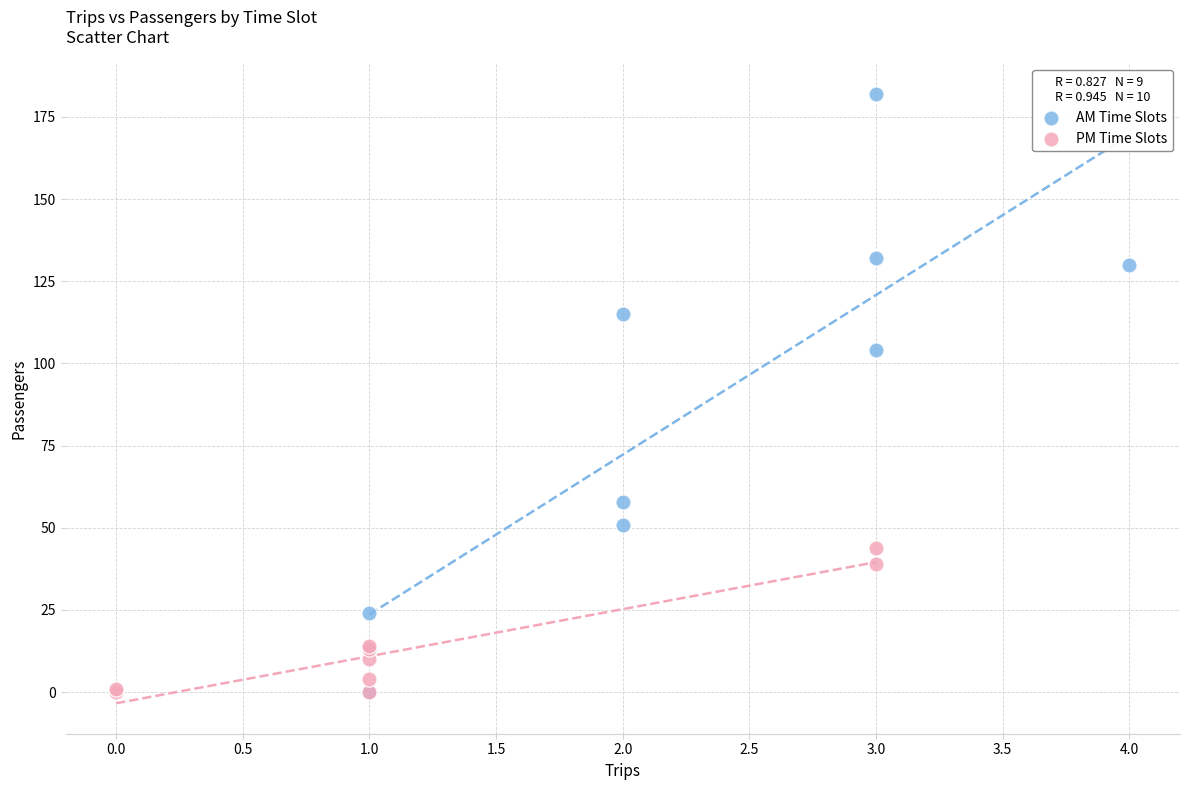

Which series has the largest Y range (max minus min)?

AM Time Slots